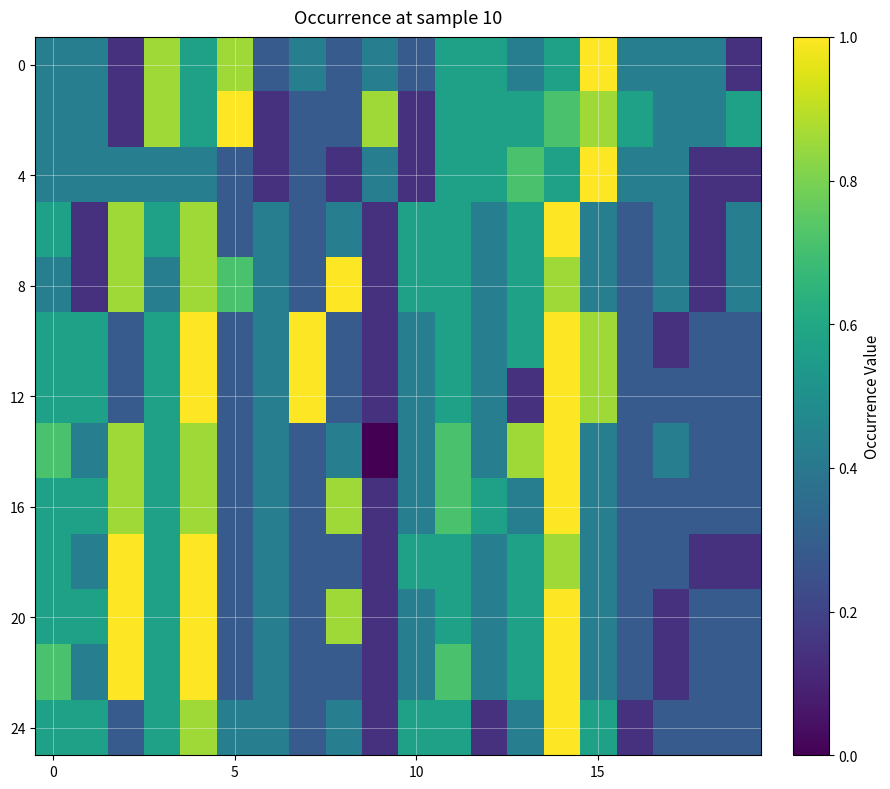

At which category is the sum across all series the highest?

14